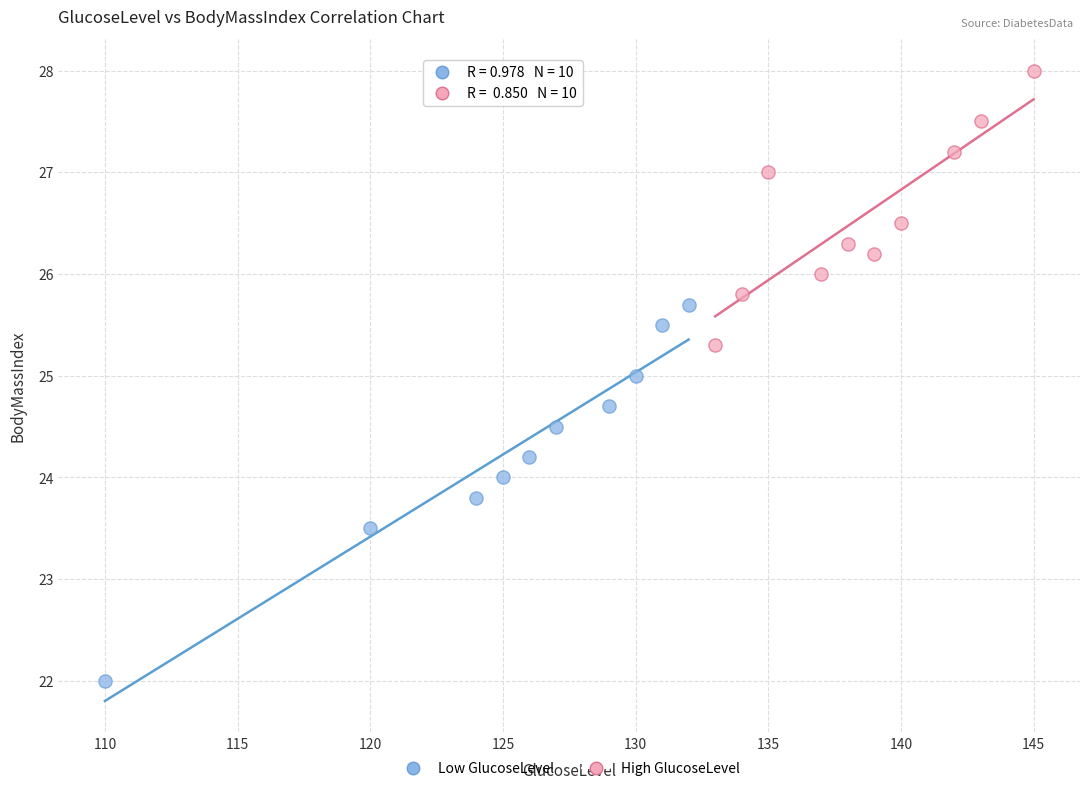

What are all the series names shown in the legend?

Low GlucoseLevel, High GlucoseLevel